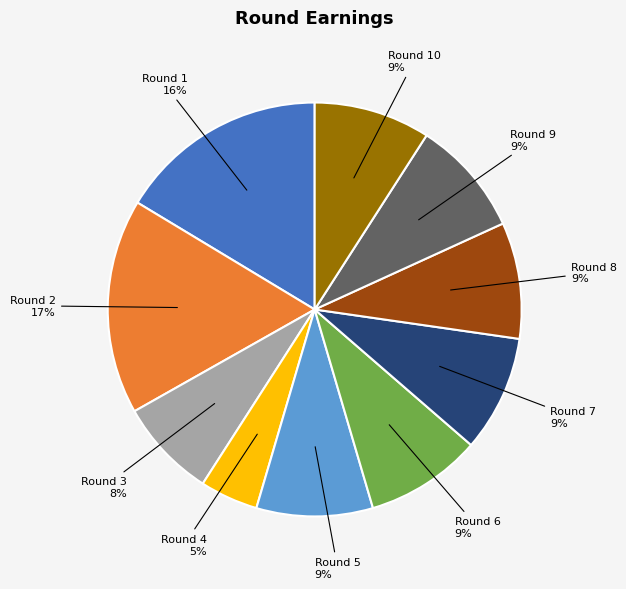

To the nearest percent, what is the difference between the largest and smallest slice percentages?

12%